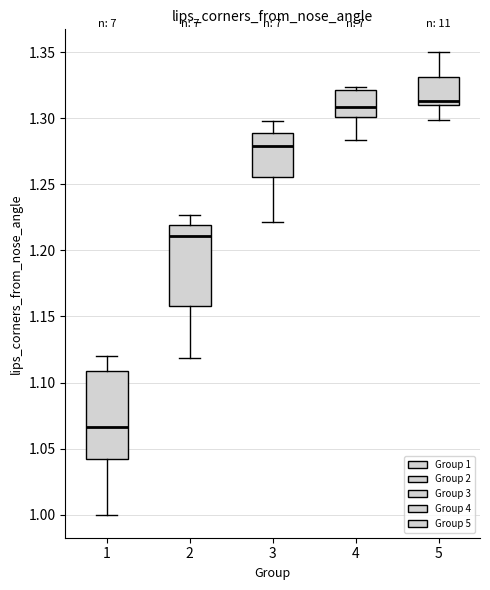

Where is the lower edge of the box at x = 4 on the y-axis? The values are not printed on the chart, so give them approximately, as read against the axis.

1.300